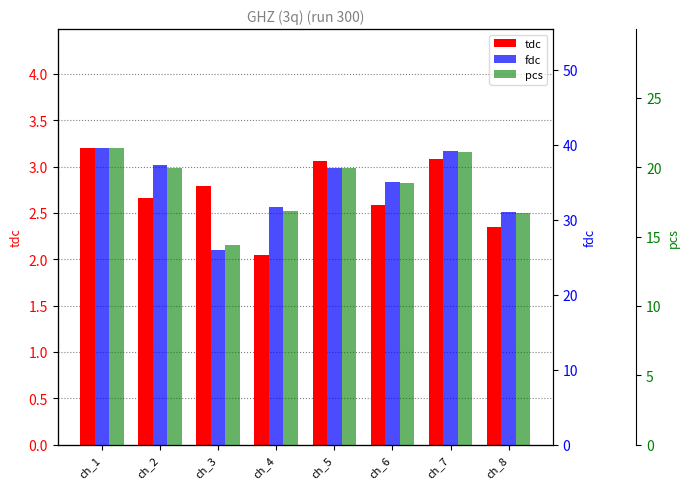

Which series has the largest range (max minus min)?

fdc